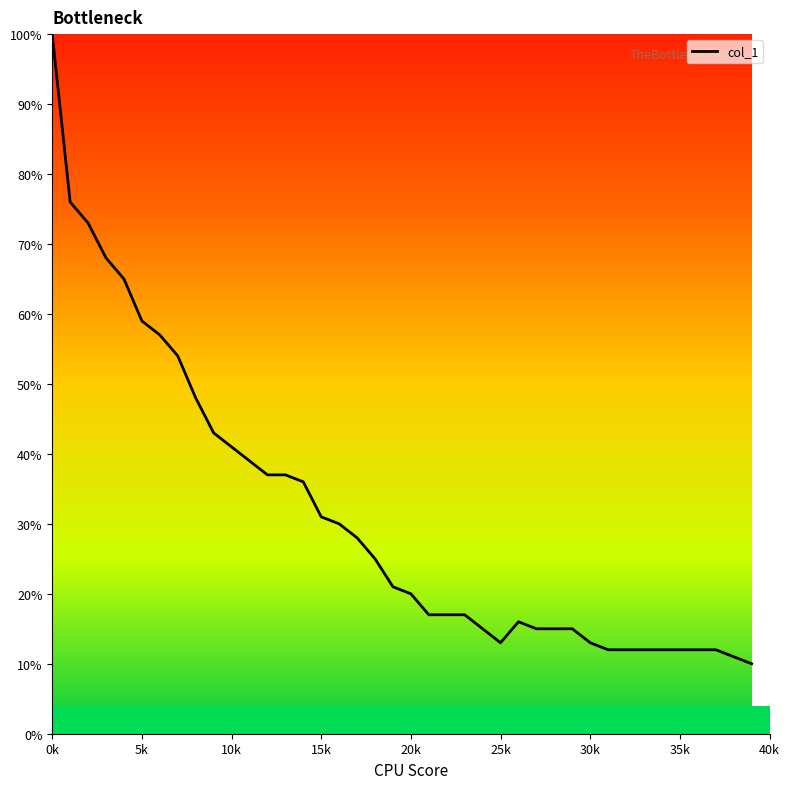

What is the minimum value shown in the chart?

10.0